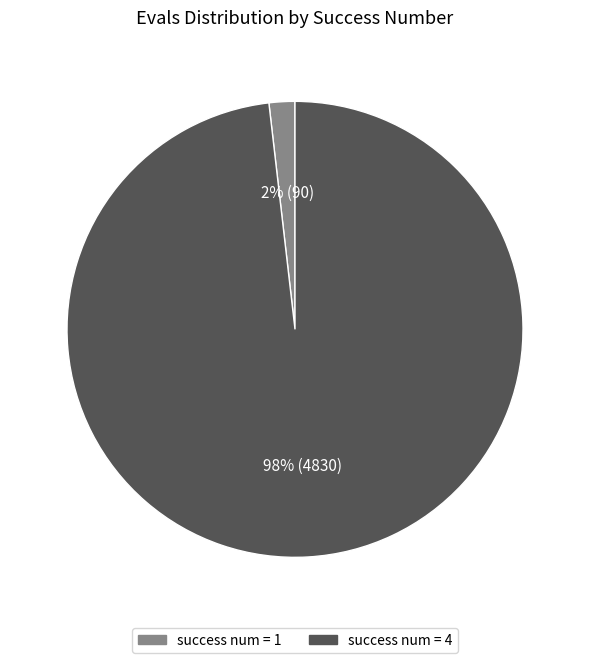

To the nearest percent, what is the combined percentage of success num = 4 and success num = 1?

100%